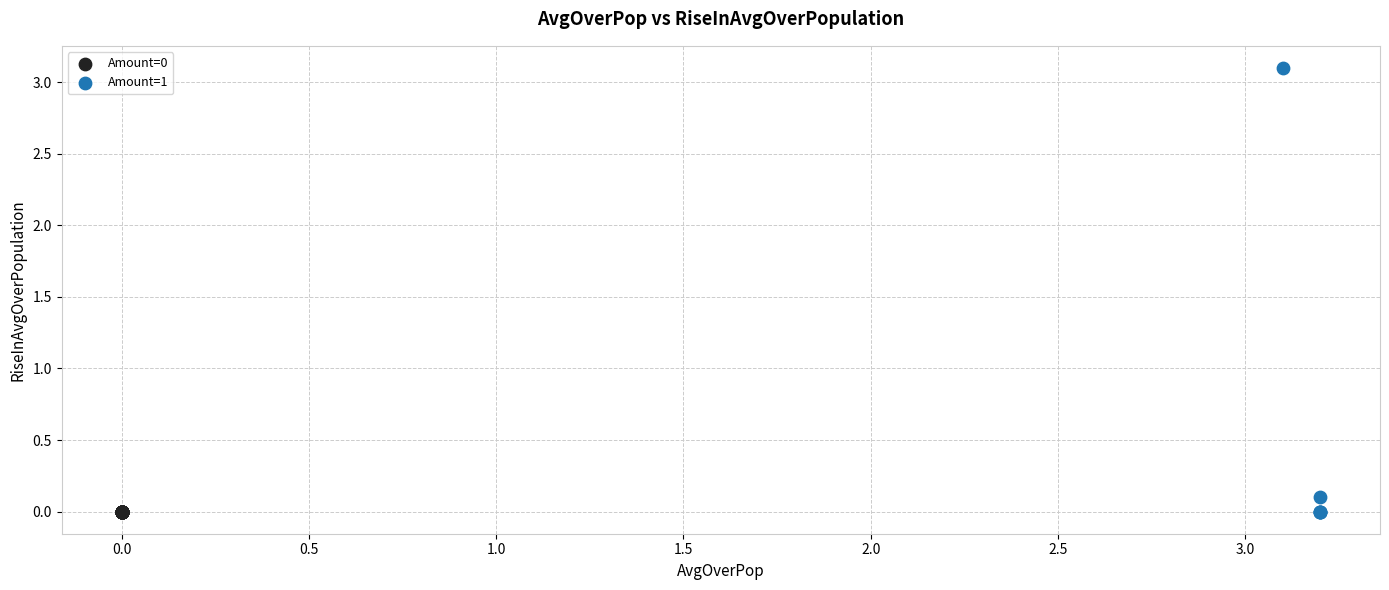

Which series reaches the maximum Y coordinate?

Amount=1